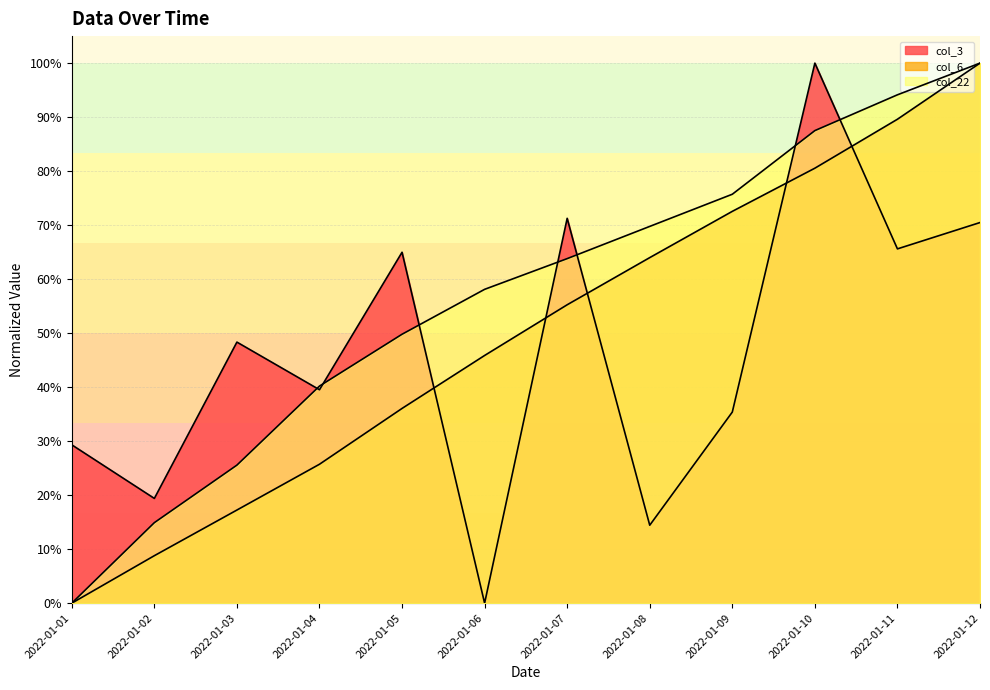

At how many categories does at least one series exceed 0?

12